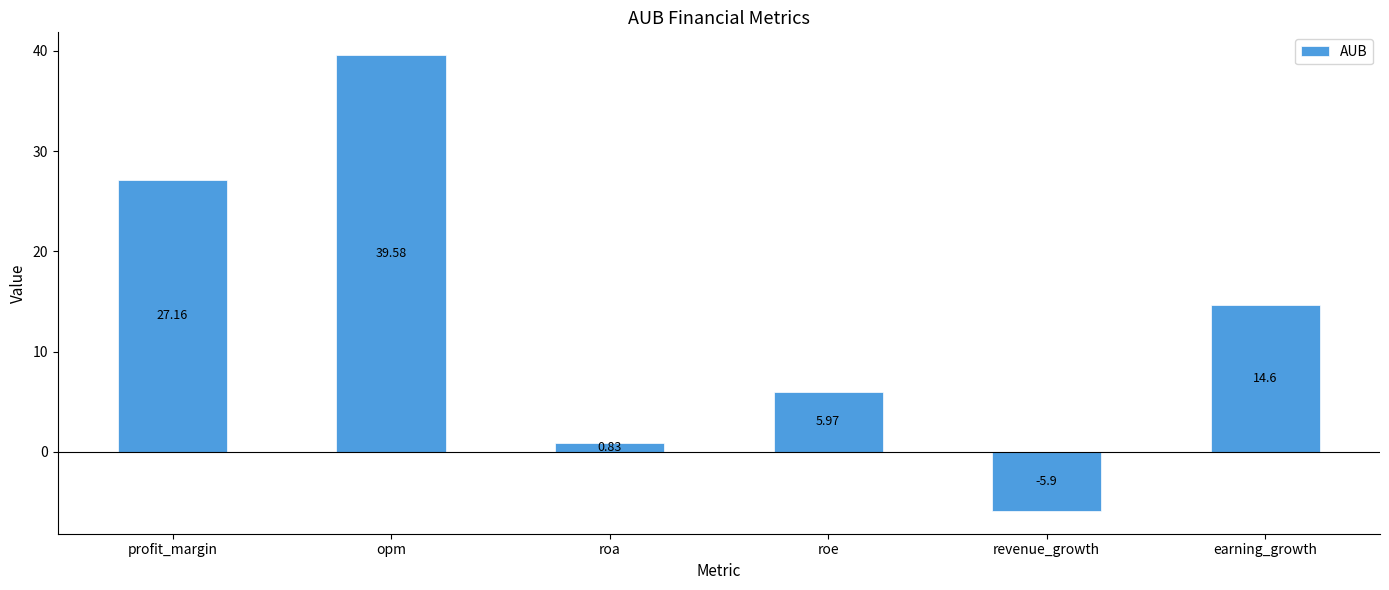

What is the smallest value displayed?

-5.9